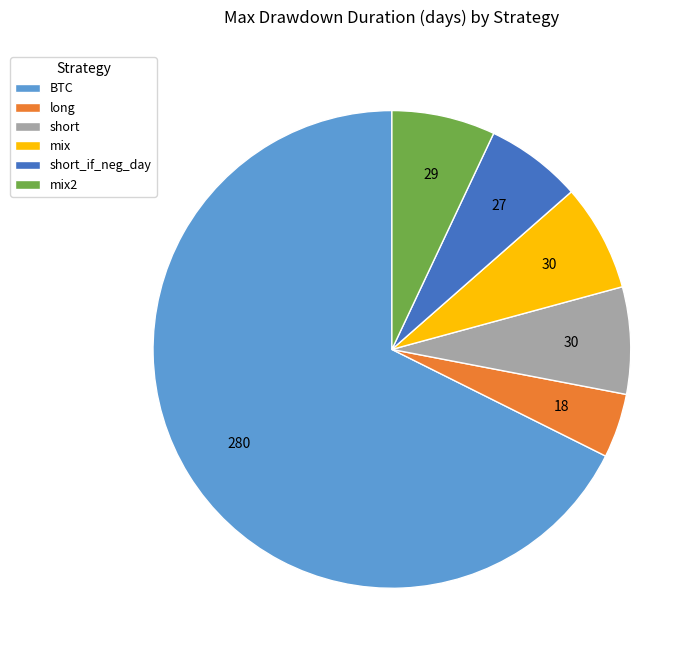

Is the sum of short_if_neg_day and mix2 greater than half?

No